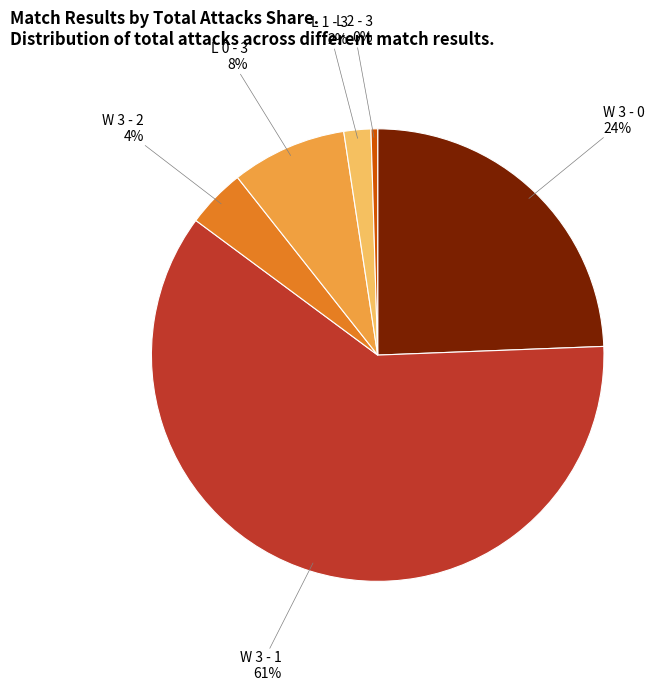

What percentage is the L 2 - 3 slice, to the nearest percent?

0%